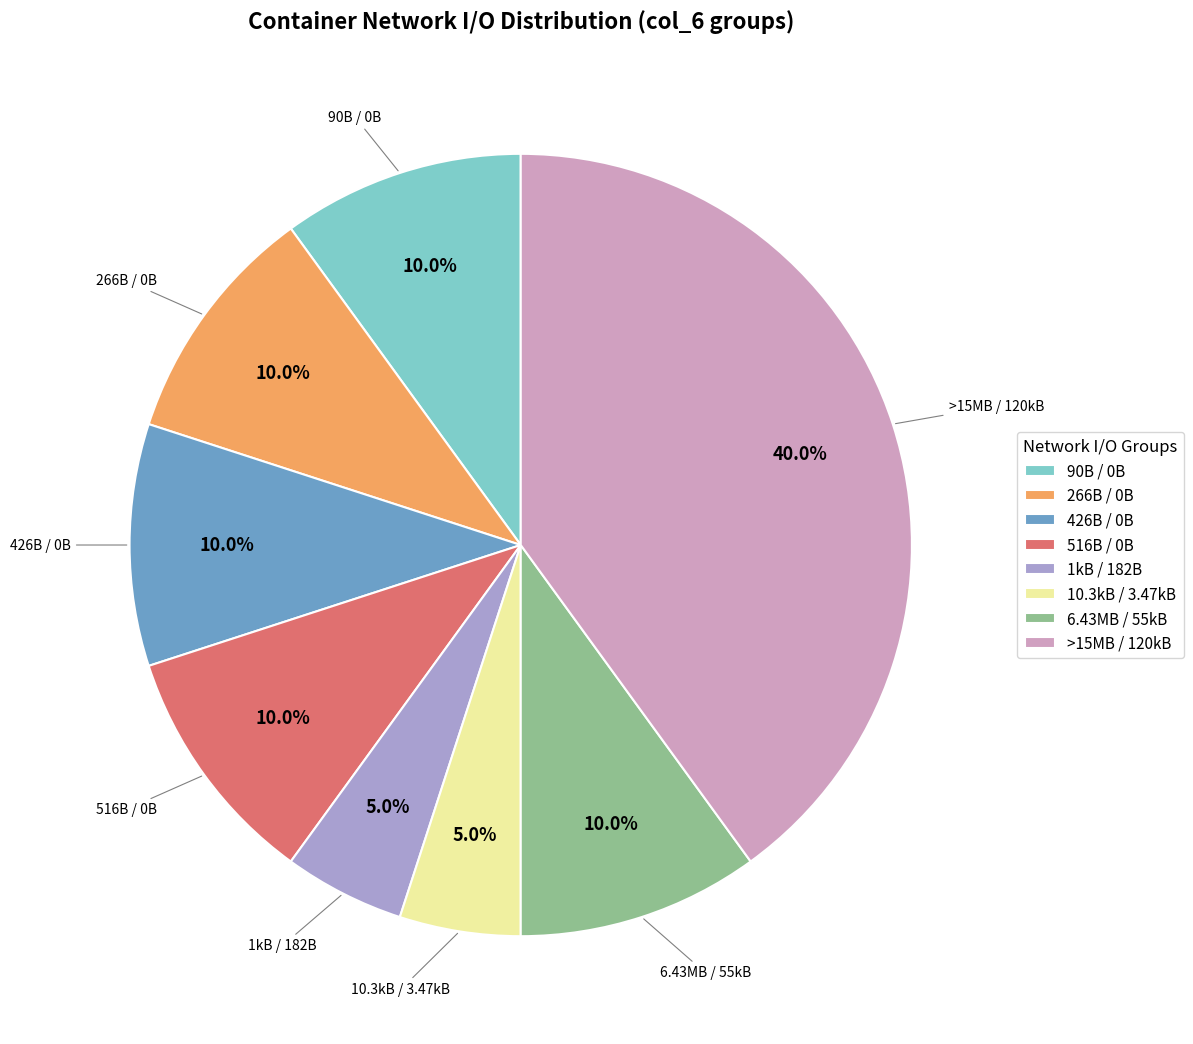

Does any single category account for the majority?

No